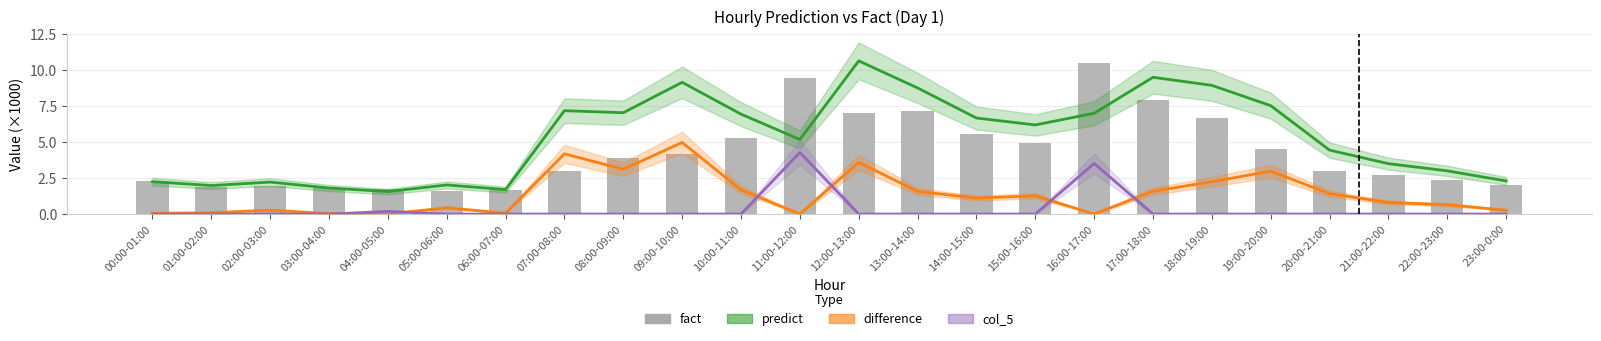

What is the label of the 5th bar from the right?

19:00-20:00